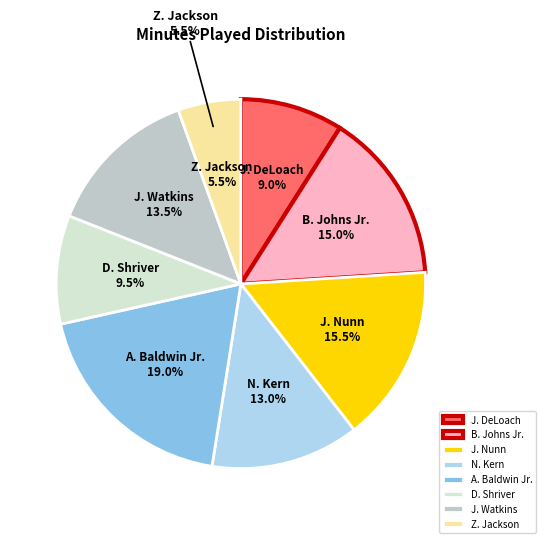

To the nearest percent, what is the difference between the largest and smallest slice percentages?

14%